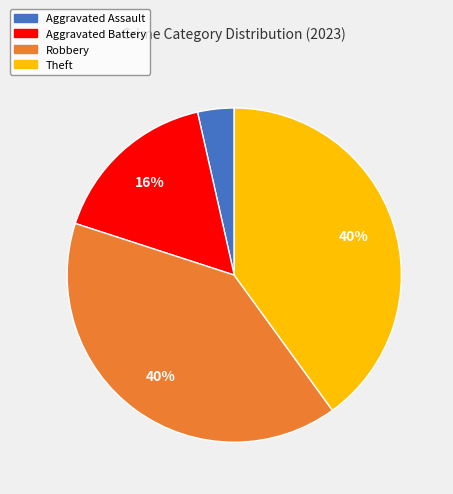

Is there any slice that represents more than half of the pie?

No